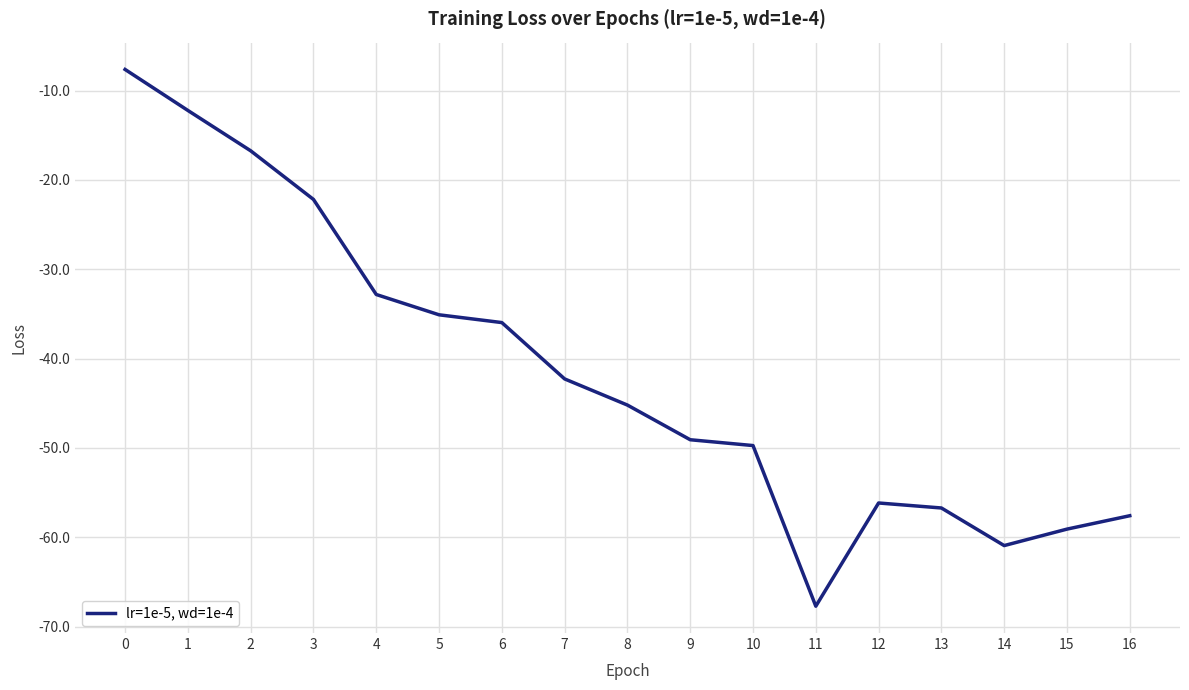

Is this an area chart (filled region under the line)?

No